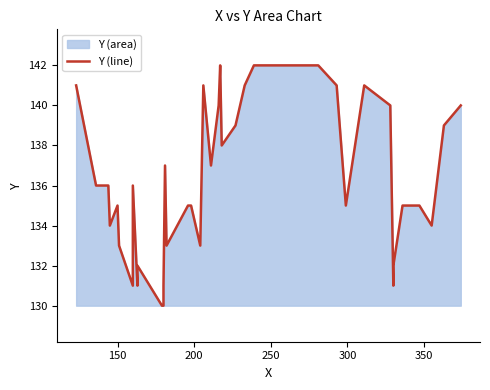

How many data points are above 136?

16